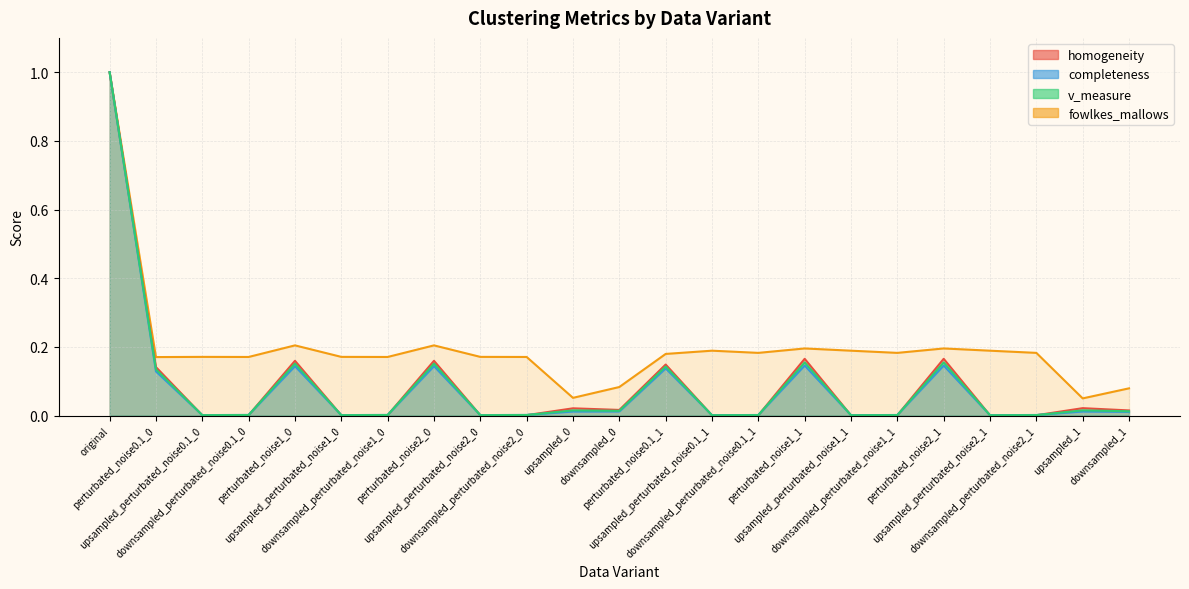

The value of fowlkes_mallows at upsampled_perturbated_noise0.1_1 is 0.1. True or false?

False